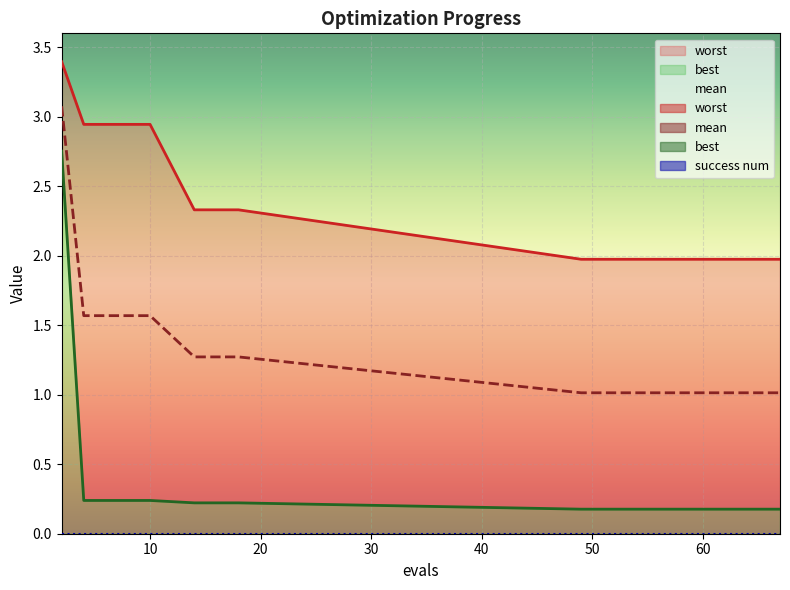

Is it true that mean equals 2.6 at 6?

False